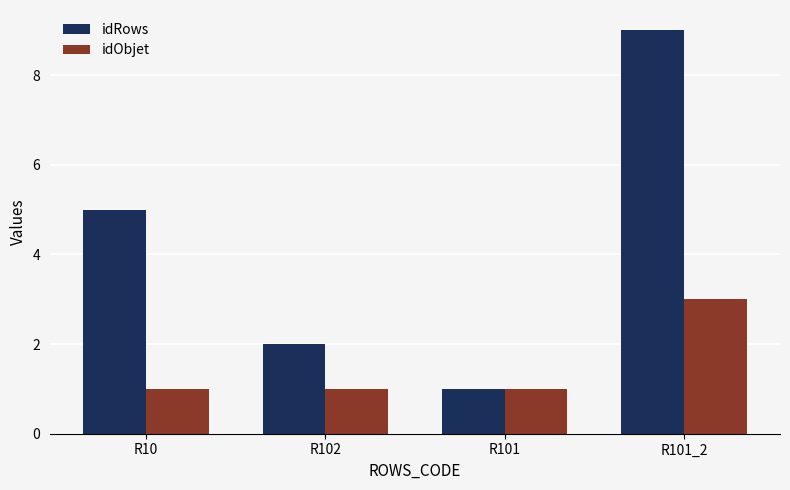

Between R10 and R101_2, which series saw the biggest shift?

idRows